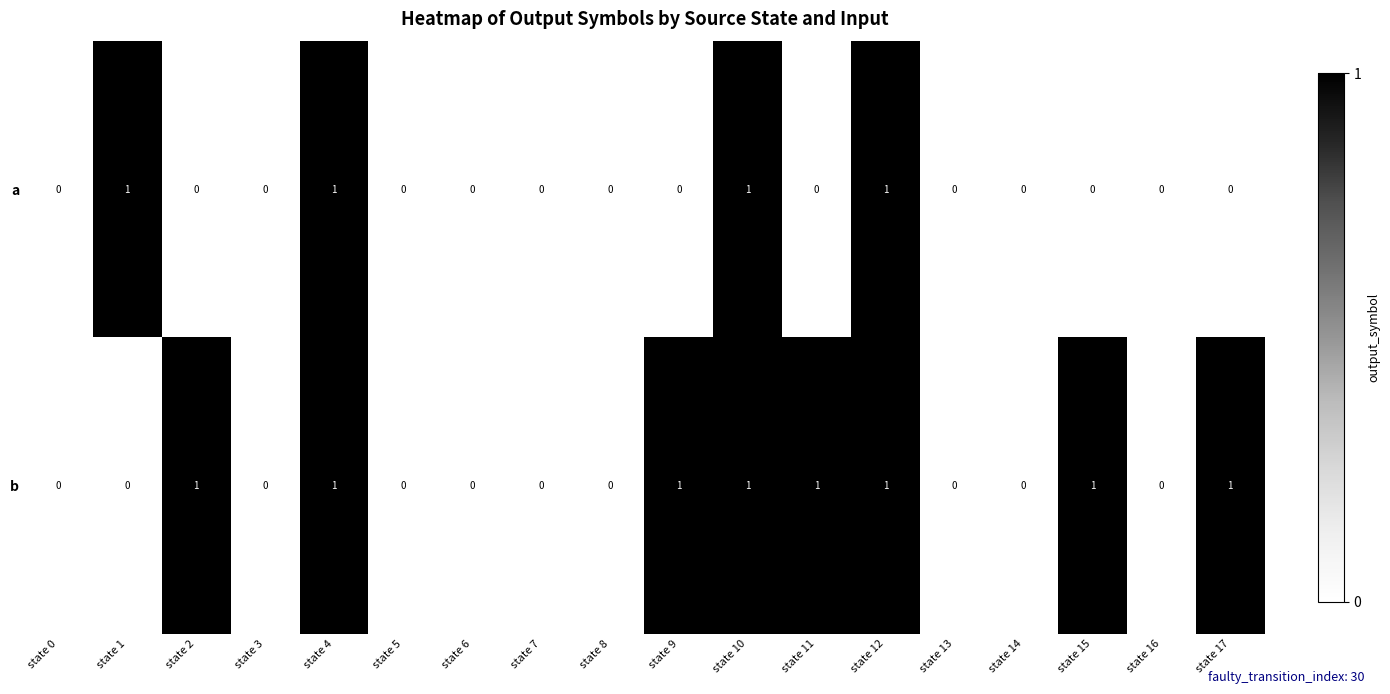

List the series in order of their overall mean, highest first.

b, a